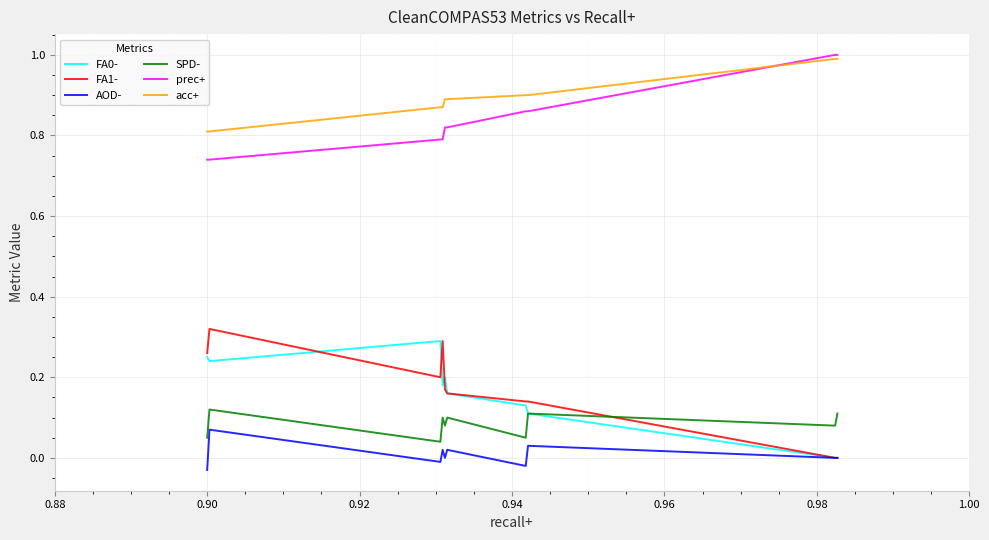

Which series has the largest total across all categories?

acc+